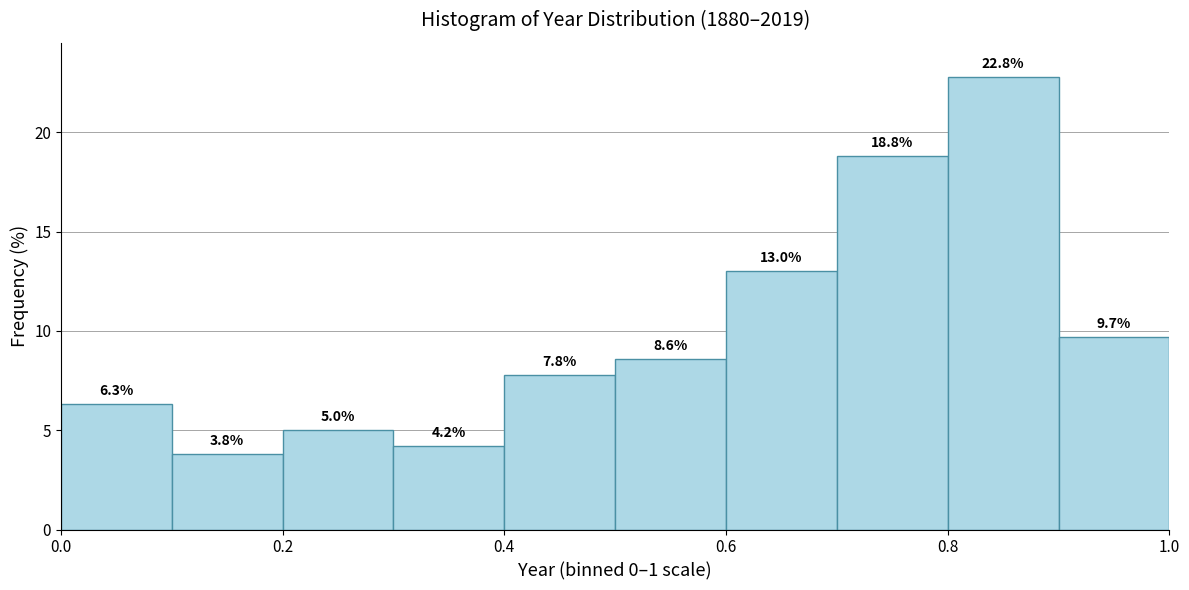

How tall is the bar that spans 0.5 to 0.6 on the x-axis?

8.6